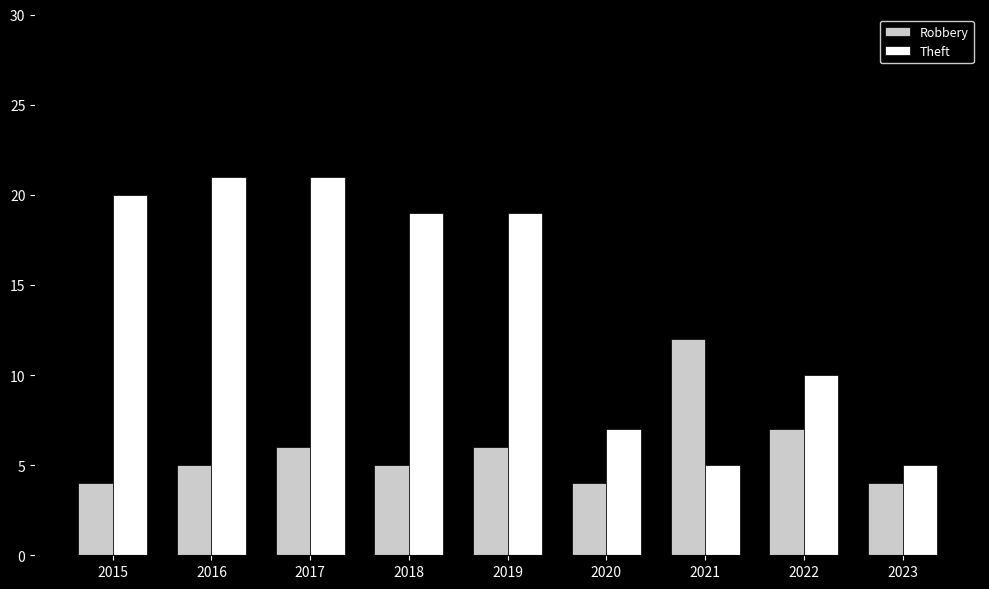

Which series has the largest range (max minus min)?

Theft